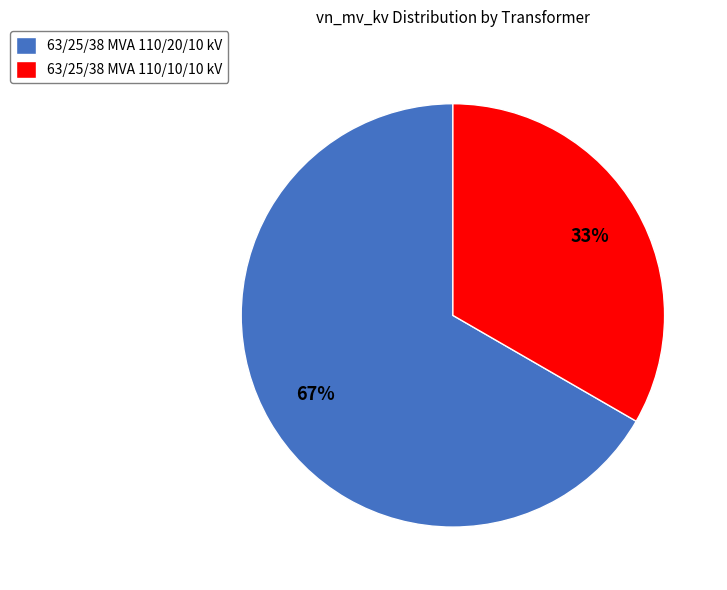

Rank the categories by value from highest to lowest.

63/25/38 MVA 110/20/10 kV, 63/25/38 MVA 110/10/10 kV